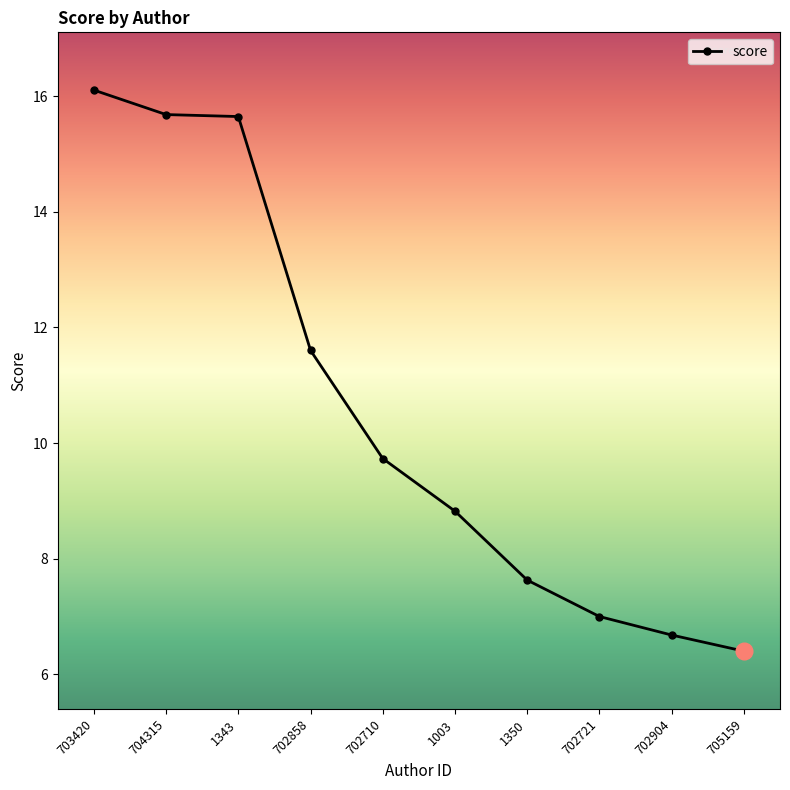

What is the difference between the values at 704315 and 702904?

9.0